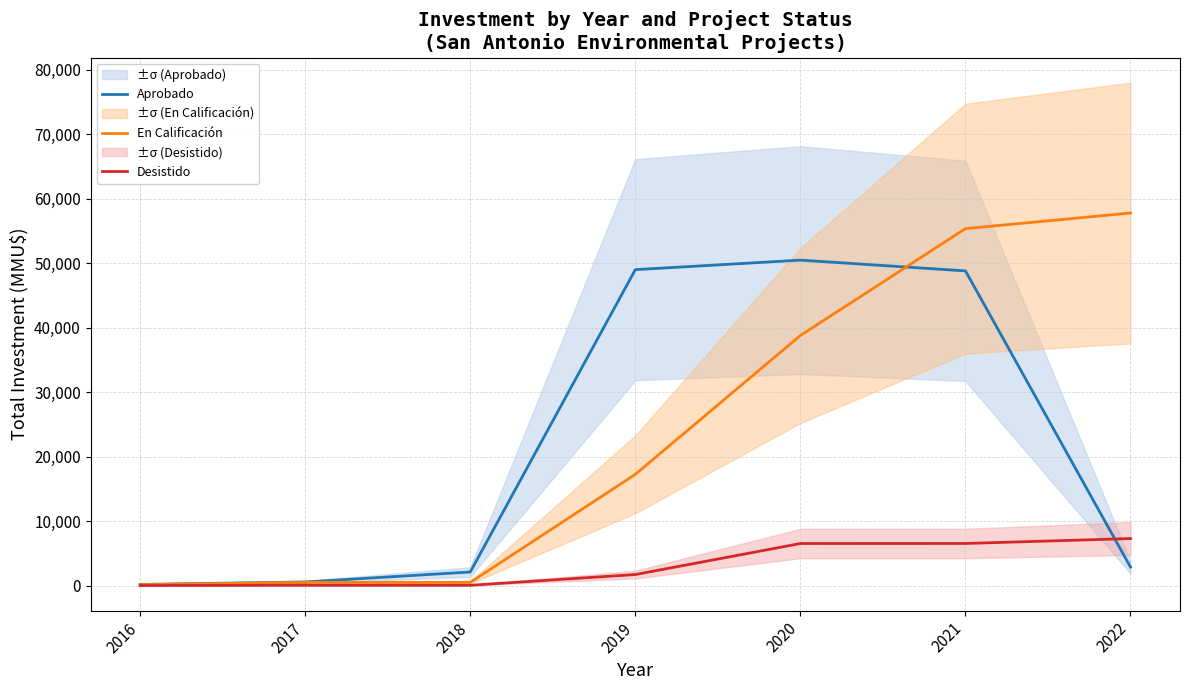

How many lines are shown in the chart?

3